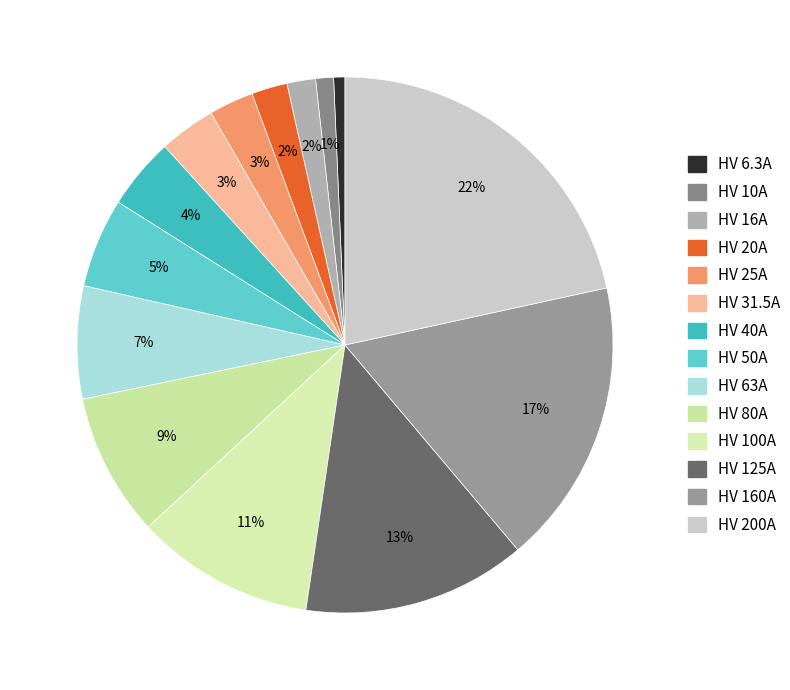

What percentage is the HV 63A slice, to the nearest percent?

7%